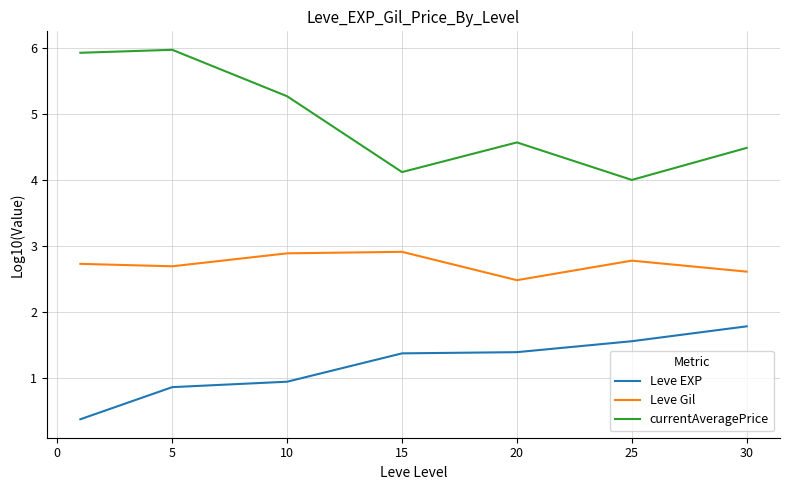

Count the number of data series in this chart.

3